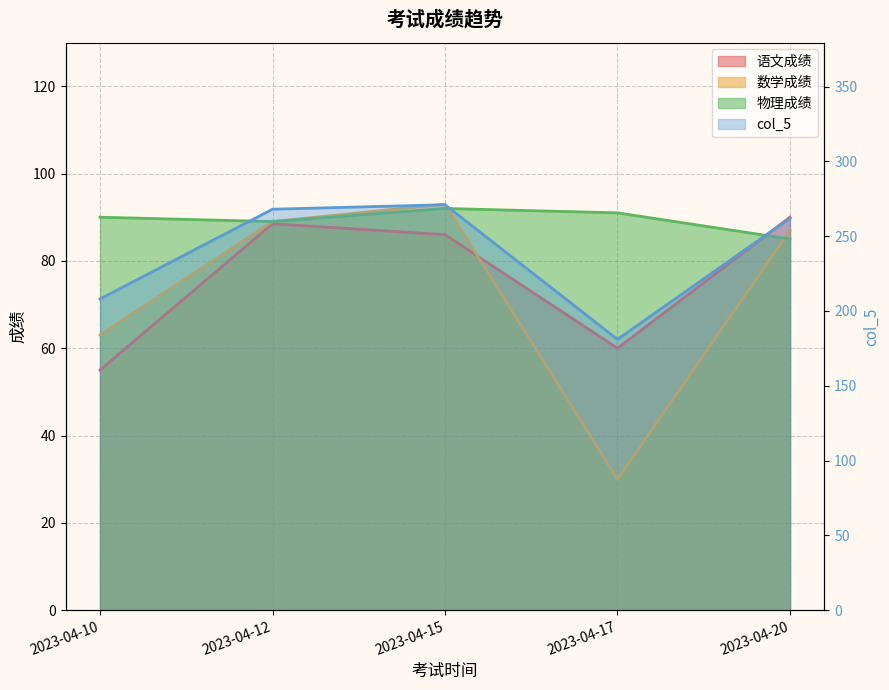

Is the value of 数学成绩 at 2023-04-17 greater than the value of 语文成绩 at 2023-04-10?

No